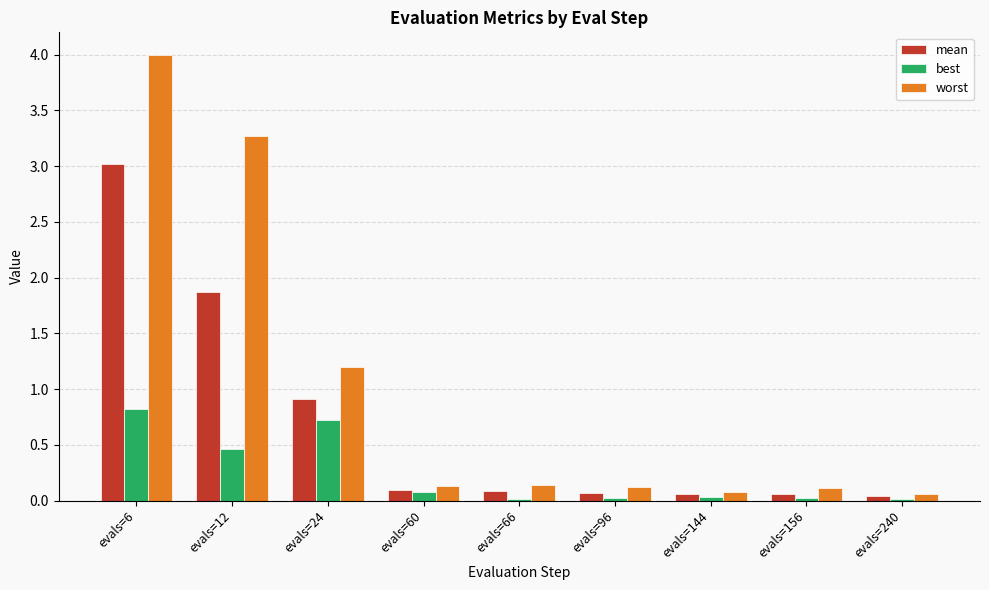

At evals=12, list the series in order from largest to smallest.

worst, mean, best